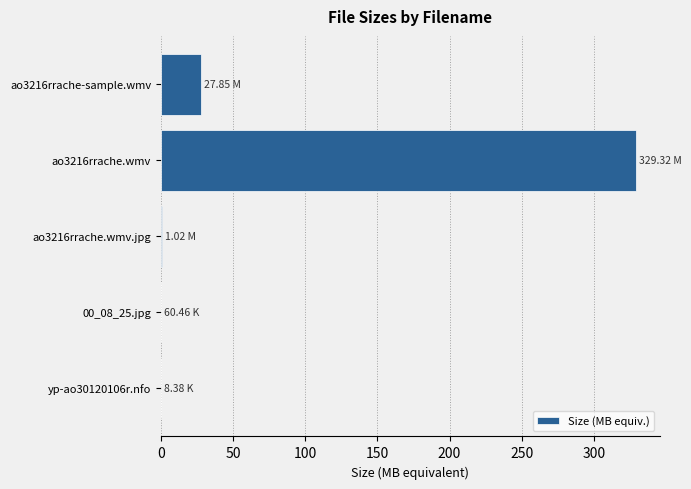

What is the sum of all values?

358.3